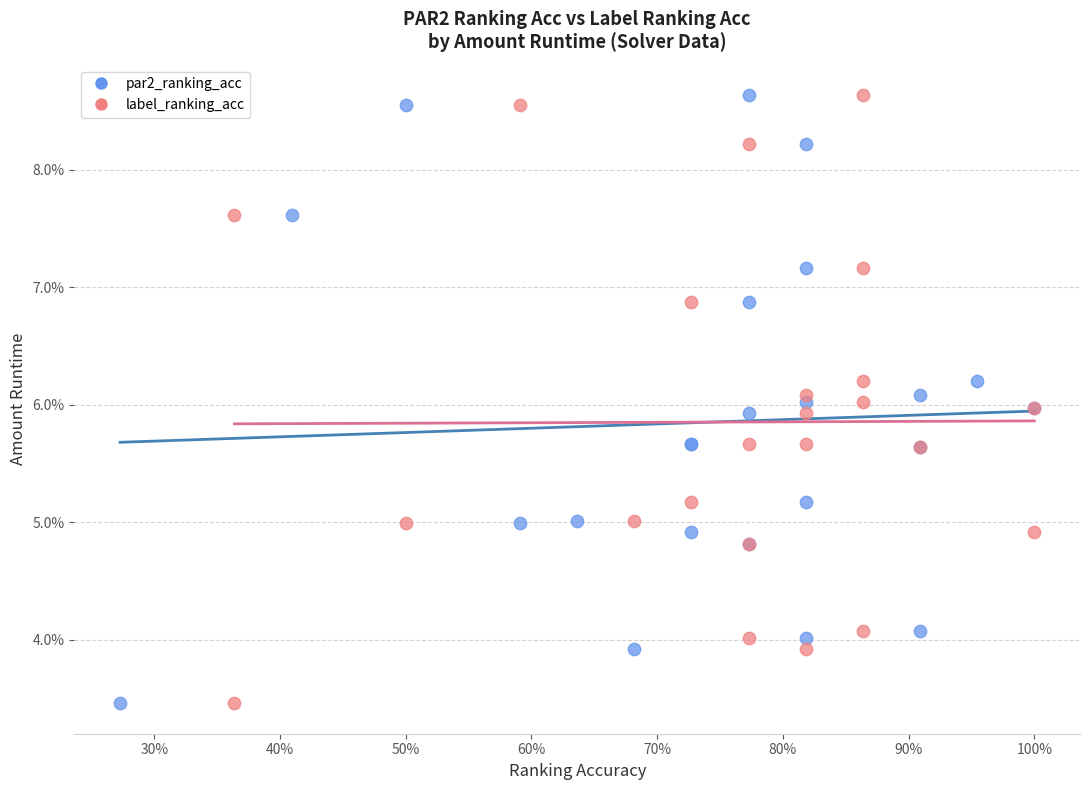

What are all the series names shown in the legend?

par2_ranking_acc, label_ranking_acc